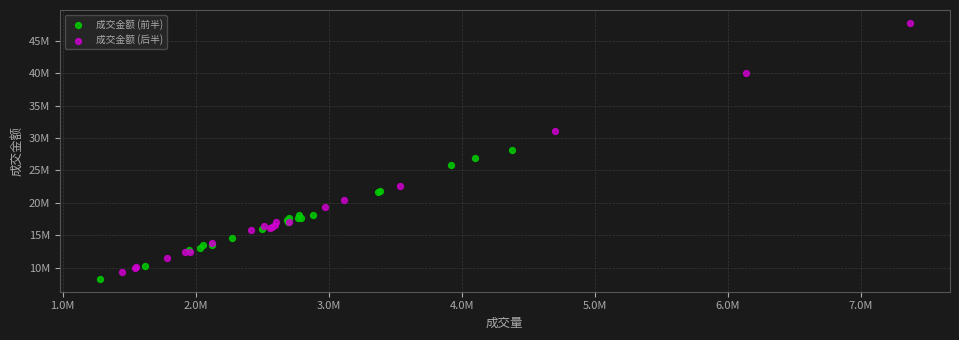

Which series contains the highest Y value?

成交金额 (后半)